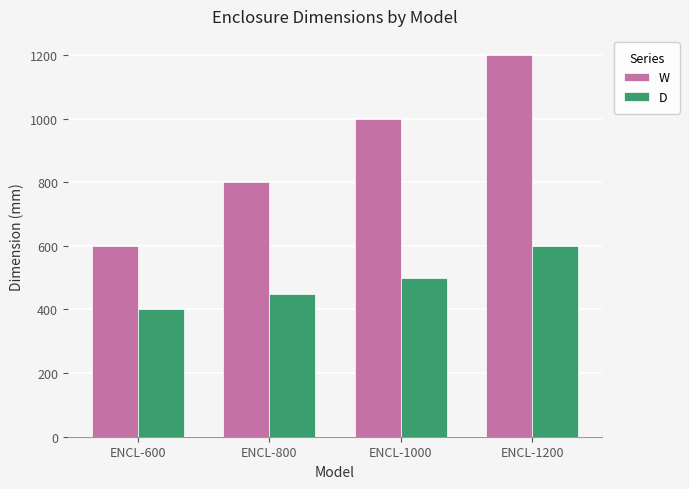

At ENCL-1000, list the series in order from smallest to largest.

D, W